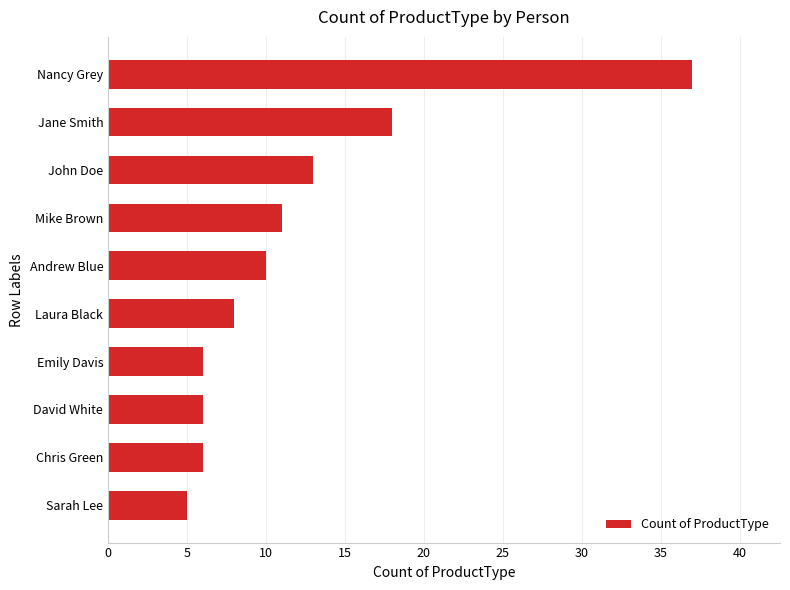

What is the difference between the maximum and second lowest values?

31